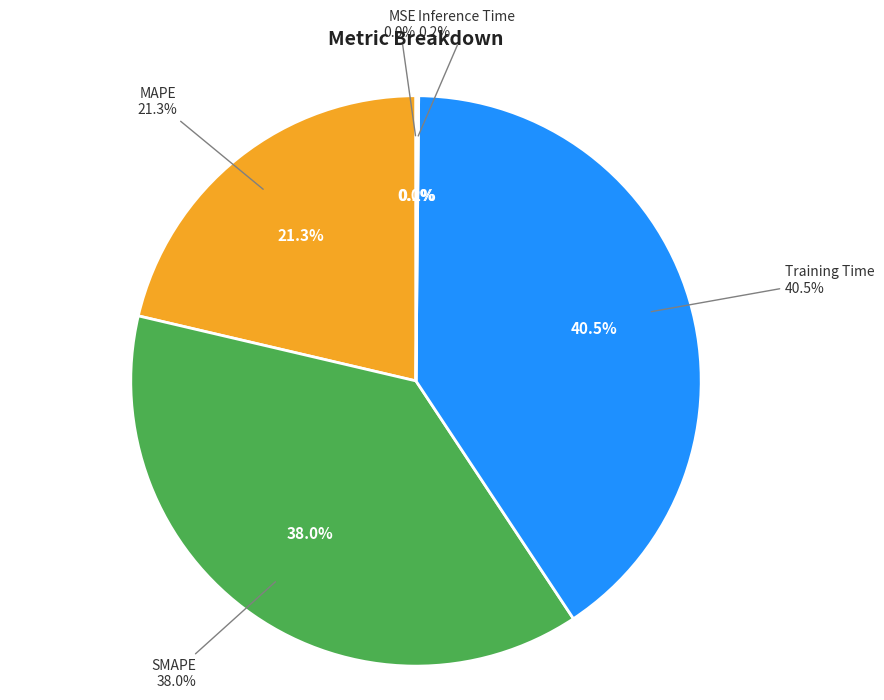

What is the smallest slice in the pie chart?

MSE